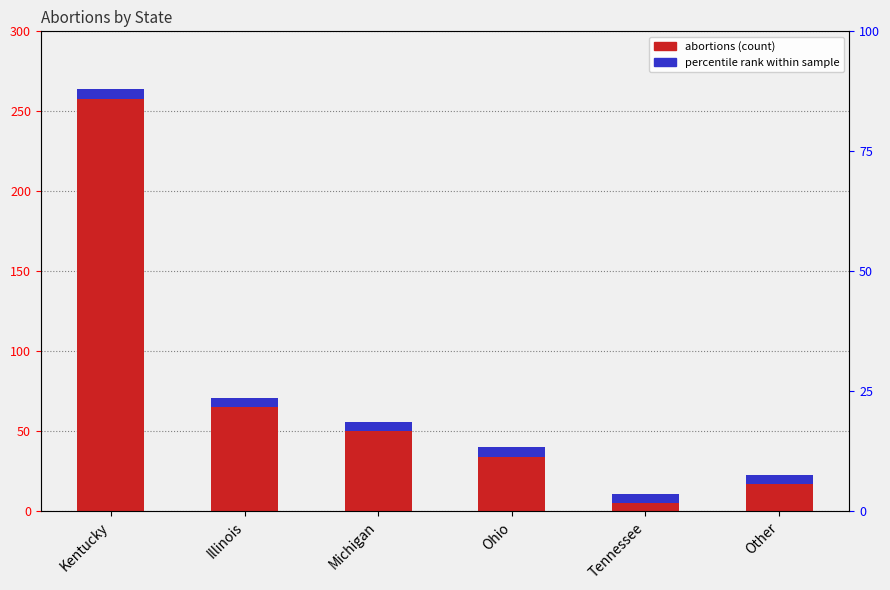

Read the value at Tennessee.

11